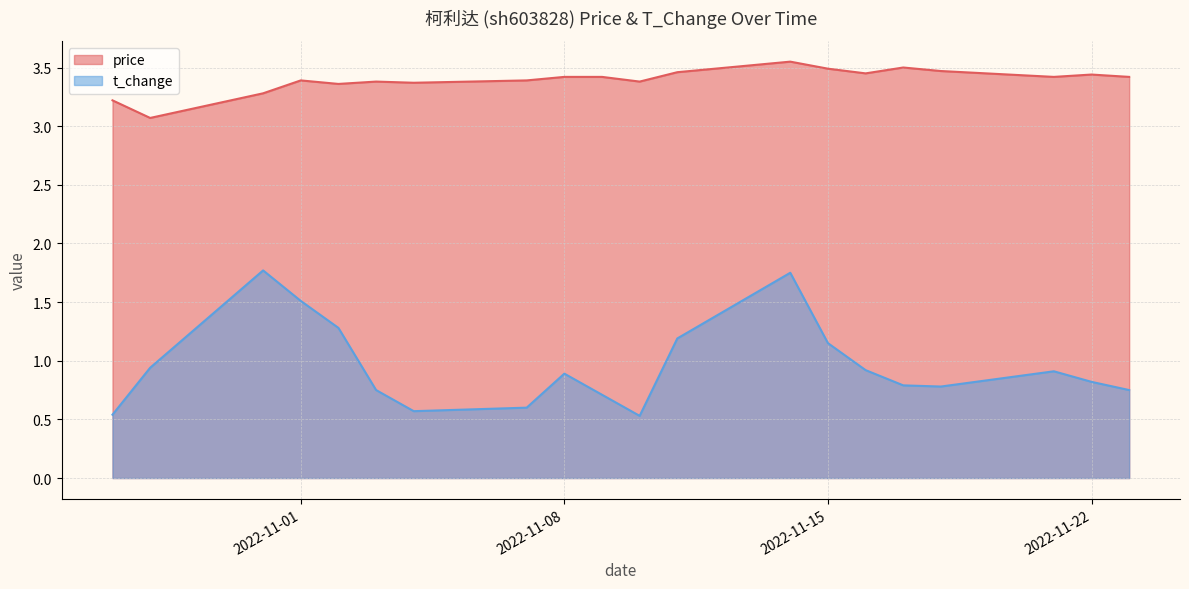

The value of price at 2022-11-16 is 6.1. True or false?

False